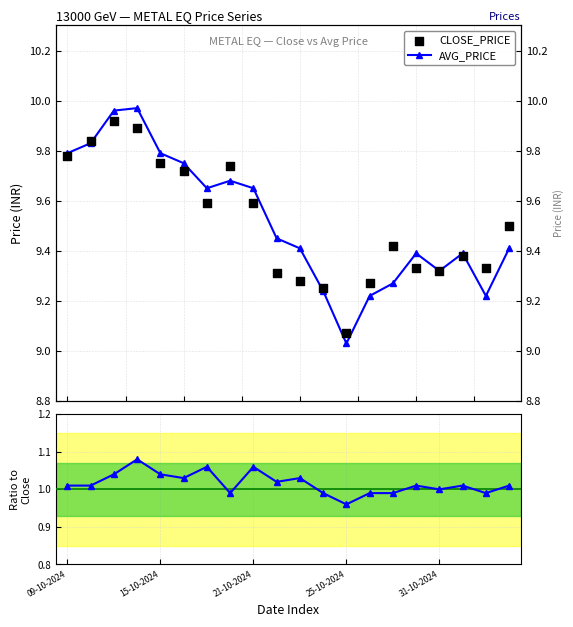

At how many categories does at least one series exceed 2?

20